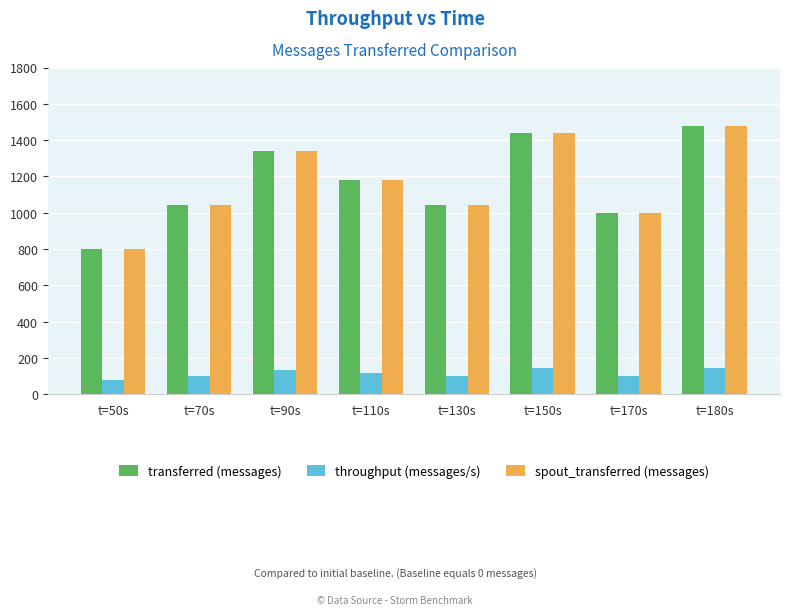

What is the average value of the transferred (messages) series?

1165